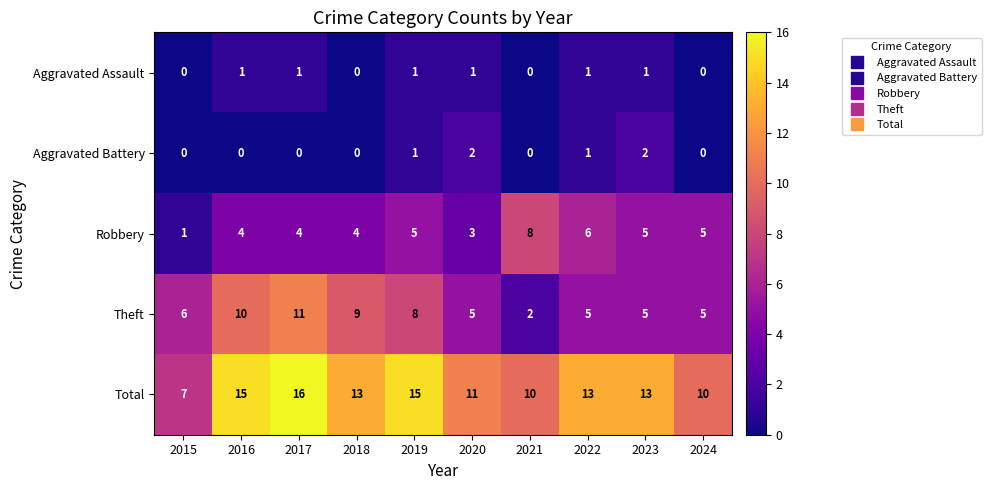

Between 2018 and 2020, which series saw the biggest shift?

Theft